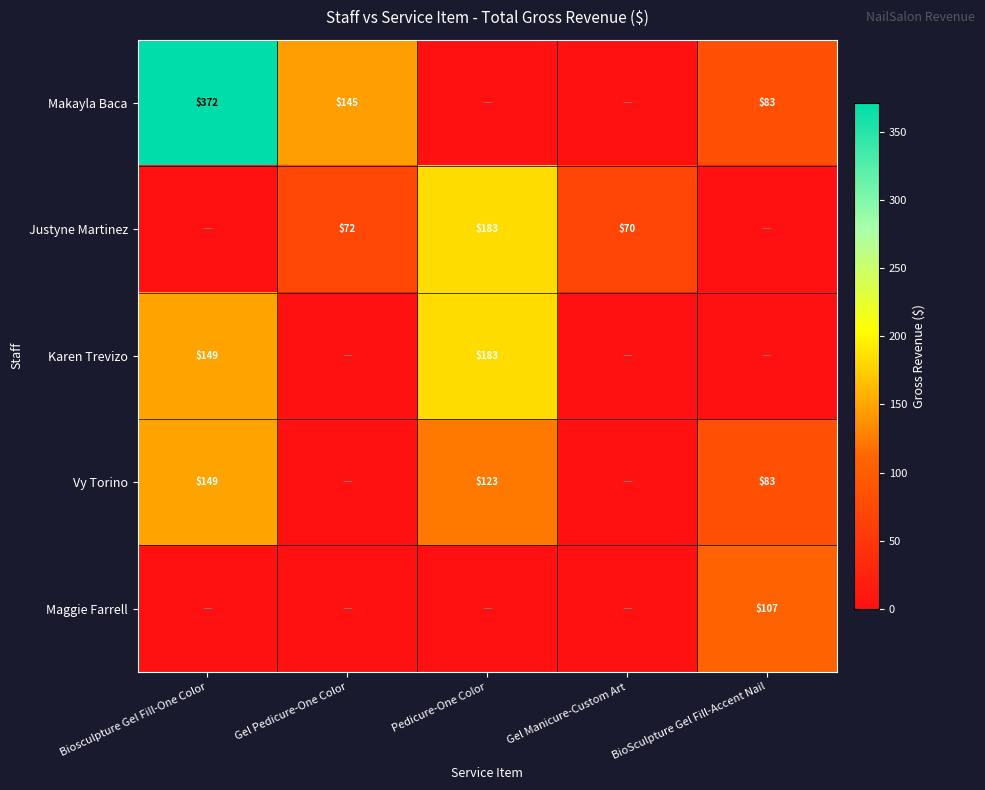

How many data points does each series have?

5